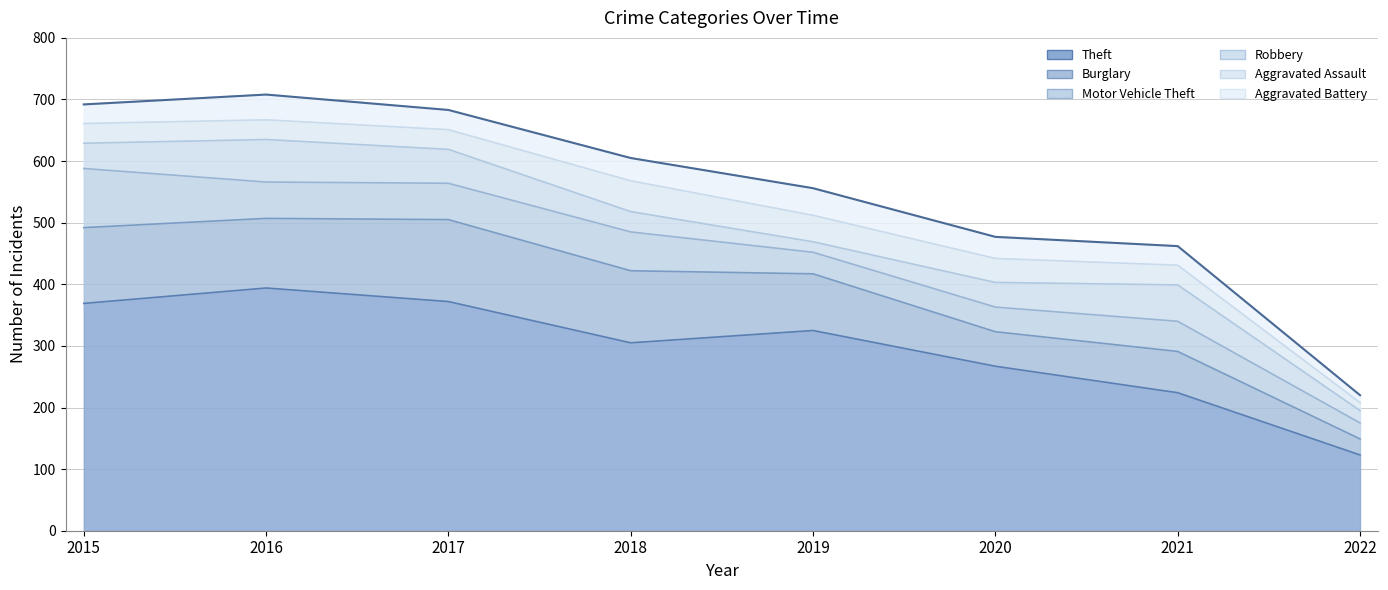

At how many categories does at least one series exceed 58?

8